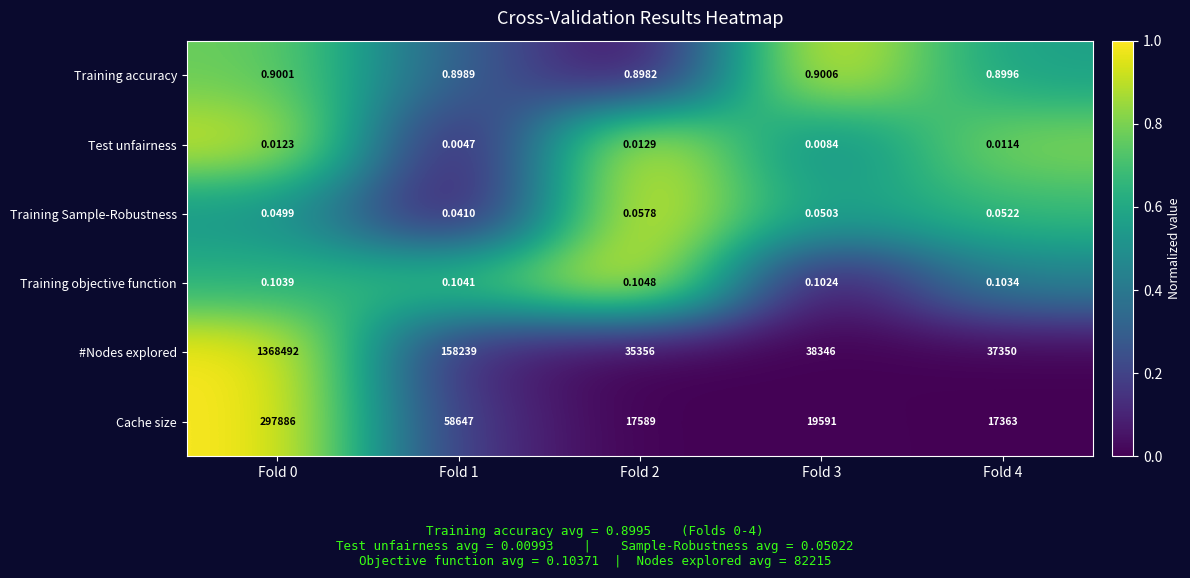

Which series changed the most between Fold 2 and Fold 3?

#Nodes explored